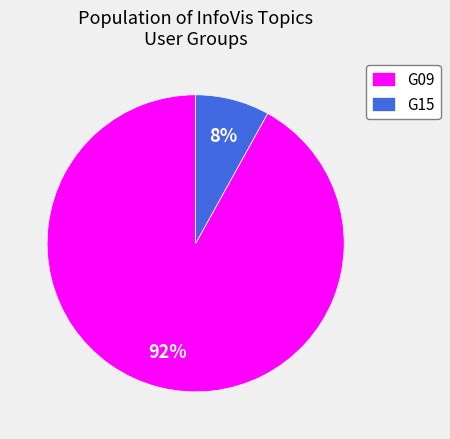

Count the number of slices in the pie.

2